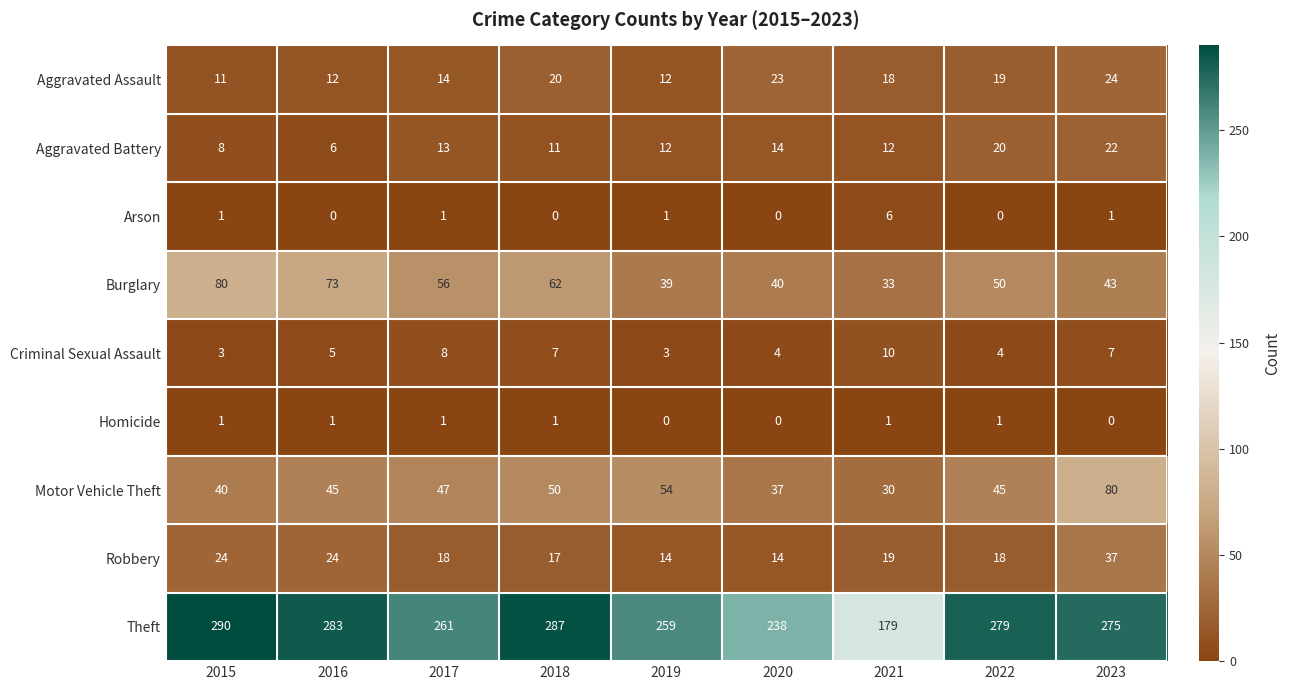

What is the total value across all series at 2019?

394